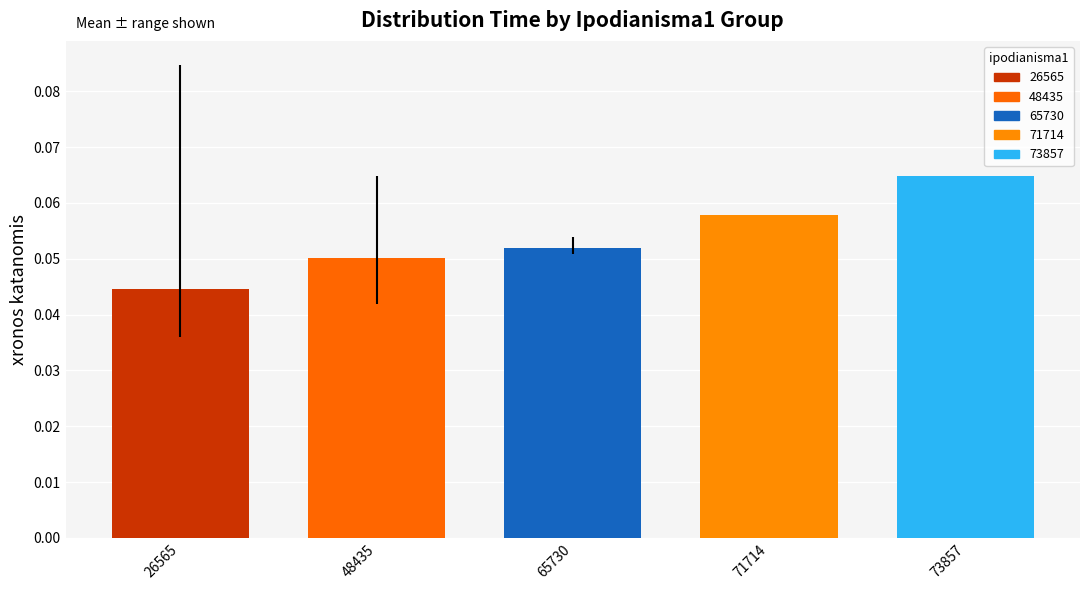

True or false: the data shows 0.0 at 73857.

False